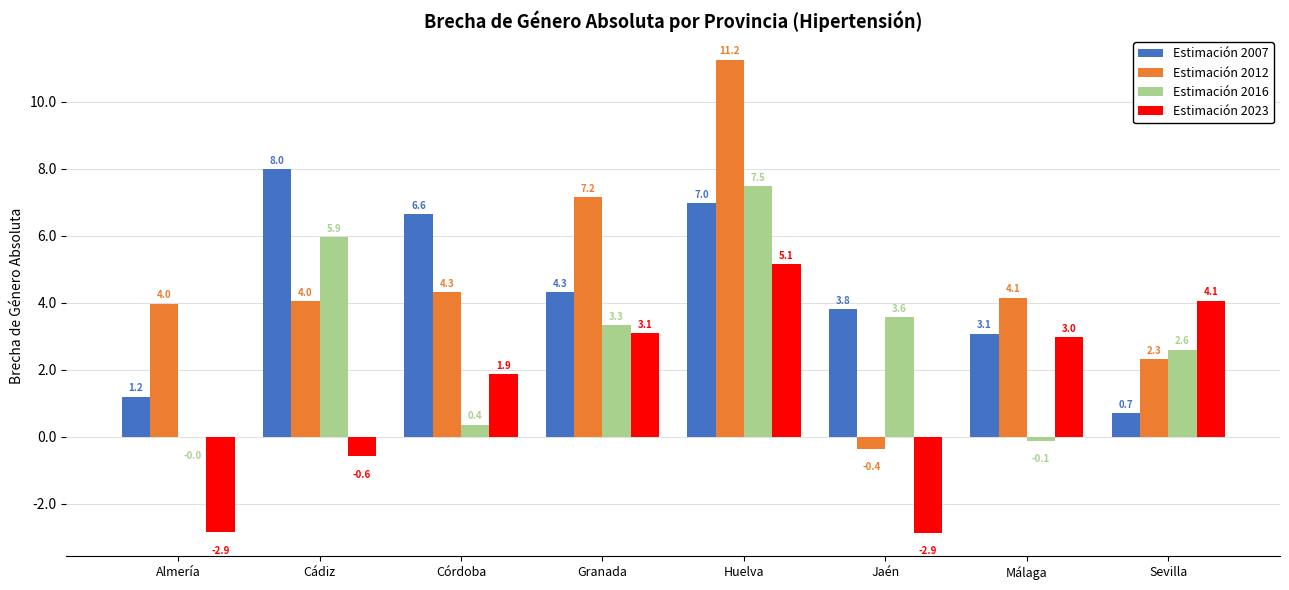

What is the difference between the Estimación 2023 values at Almería and Málaga?

5.8